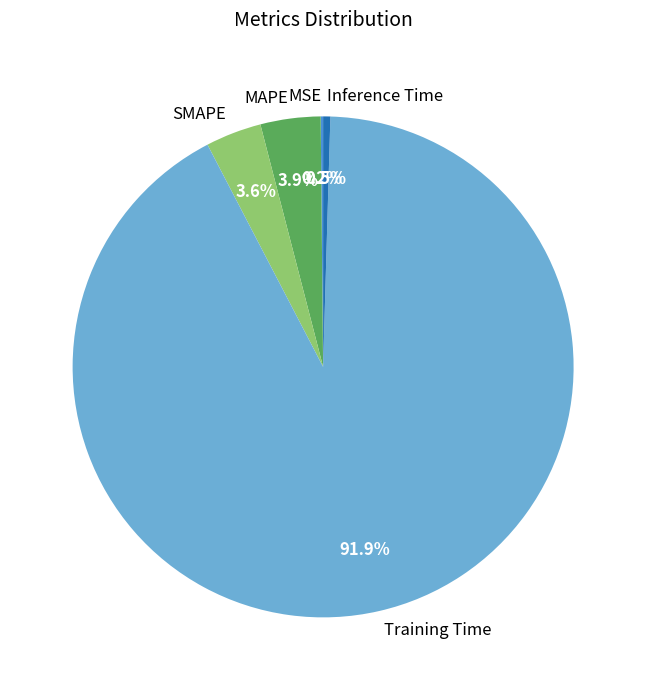

The MAPE slice represents 4% of the pie. True or false?

True